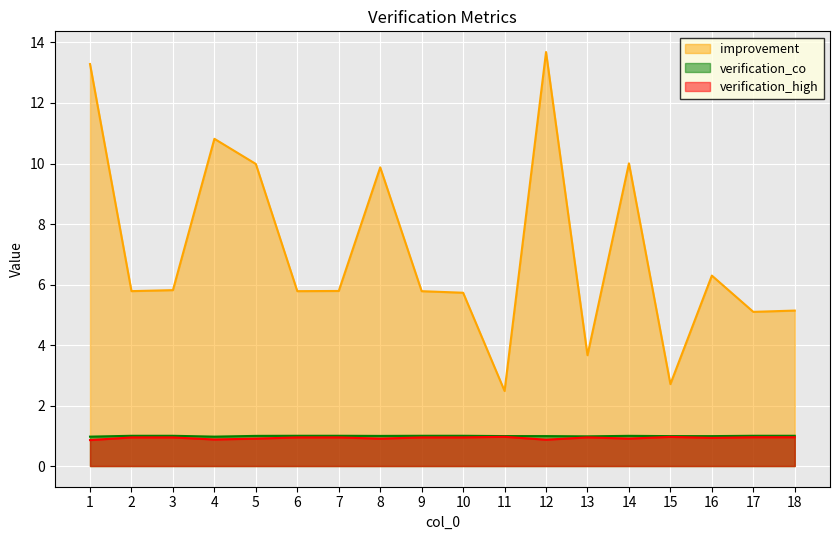

Reading left to right, list all the values displayed in this chart.

verification_high: 0.9	0.9	0.9	0.9	0.9	0.9	0.9	0.9	0.9	0.9	1.0	0.9	0.9	0.9	1.0	0.9	1.0	1.0
verification_co: 1.0	1.0	1.0	1.0	1.0	1.0	1.0	1.0	1.0	1.0	1.0	1.0	1.0	1.0	1.0	1.0	1.0	1.0
improvement: 13.3	5.8	5.8	10.8	10.0	5.8	5.8	9.9	5.8	5.7	2.5	13.7	3.7	10.0	2.7	6.3	5.1	5.1